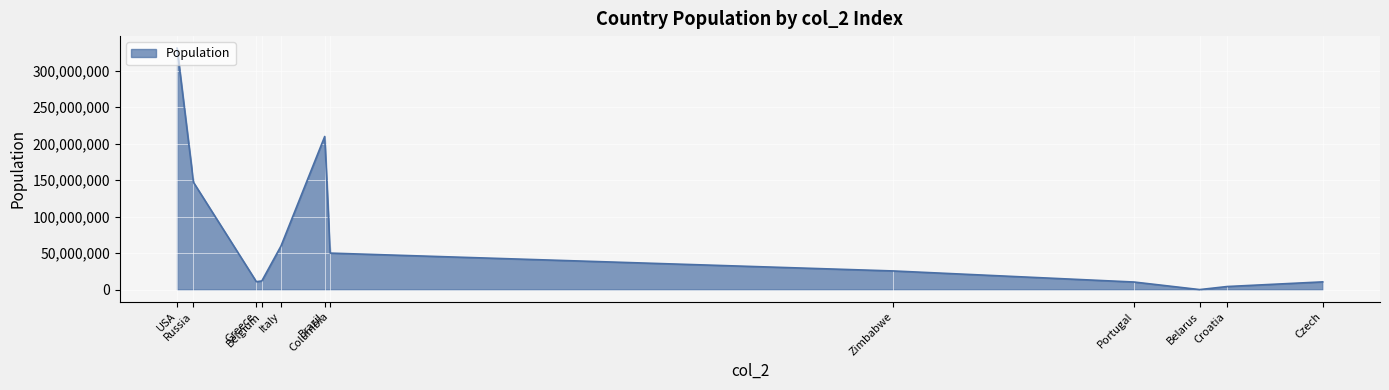

What is the greatest value displayed?

330604442